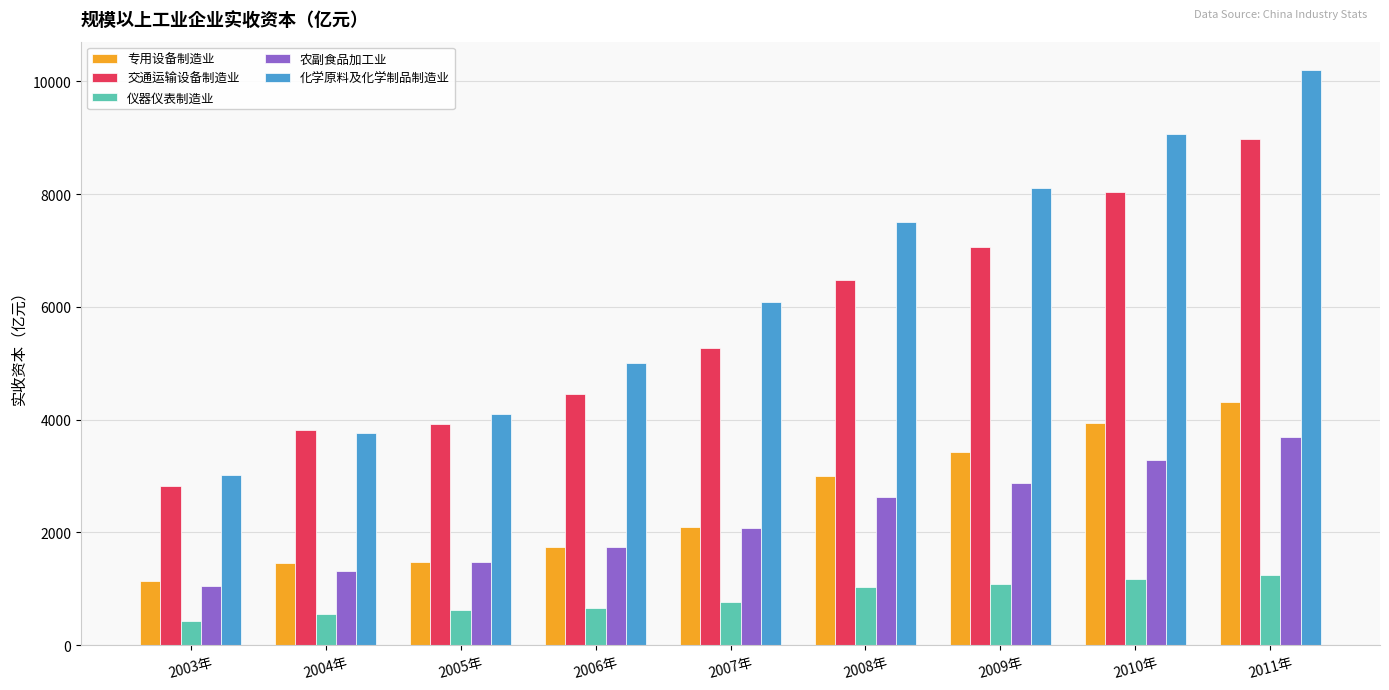

Which category has the lowest value across all series?

2003年